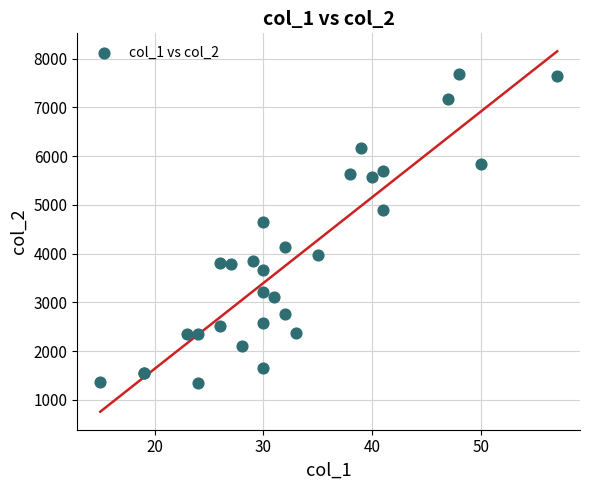

What Y value in the scatter plot is closest to 4519?

4647